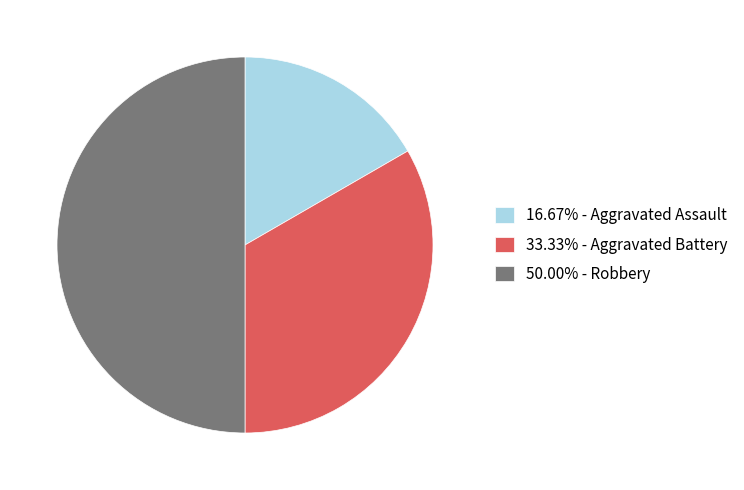

Combined, do 50.00% - Robbery and 16.67% - Aggravated Assault account for over 50%?

Yes